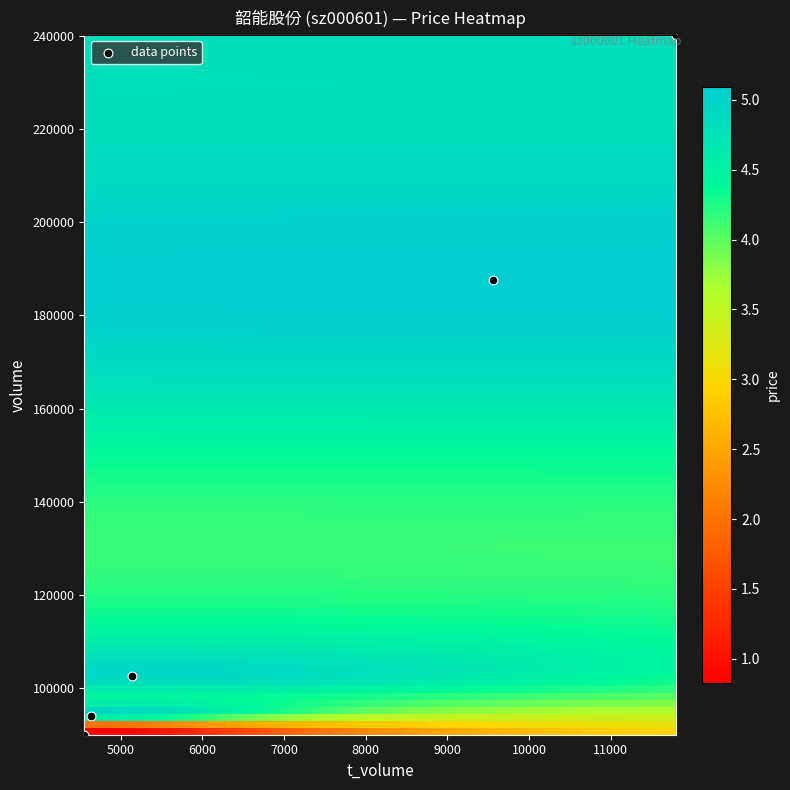

What Y value in the scatter plot is closest to 165073?

187688